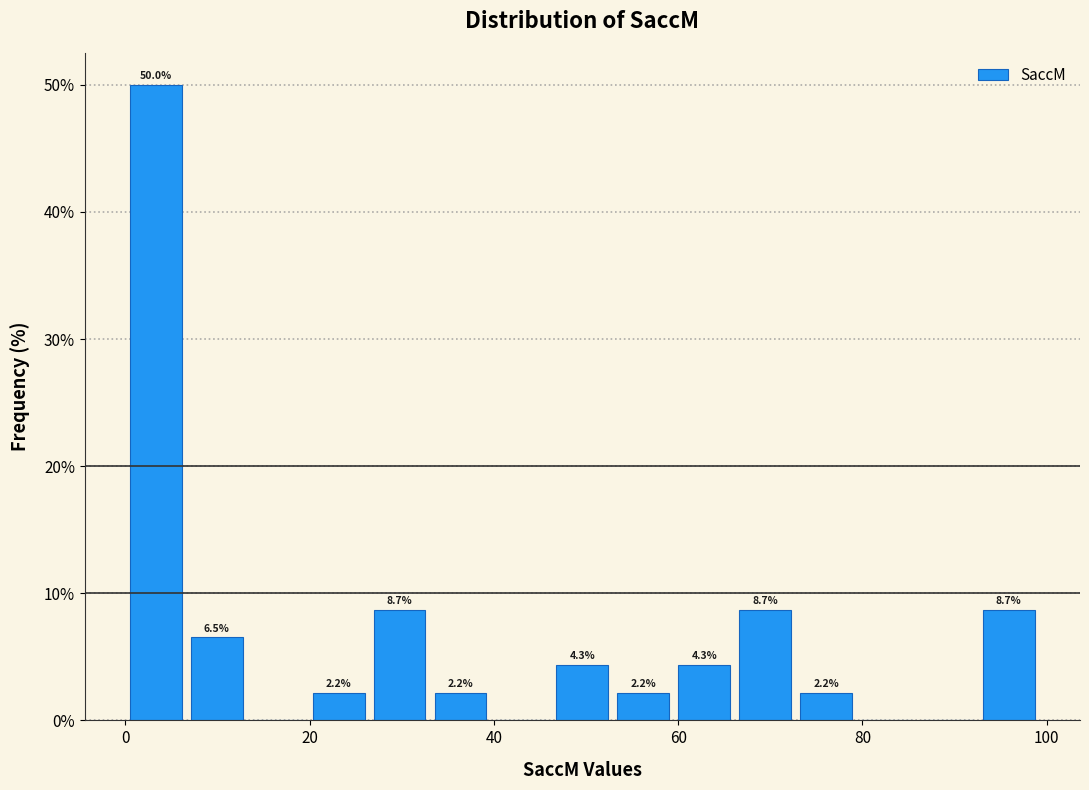

Read against the x-axis, roughly where is the centre of the tallest bar?

4